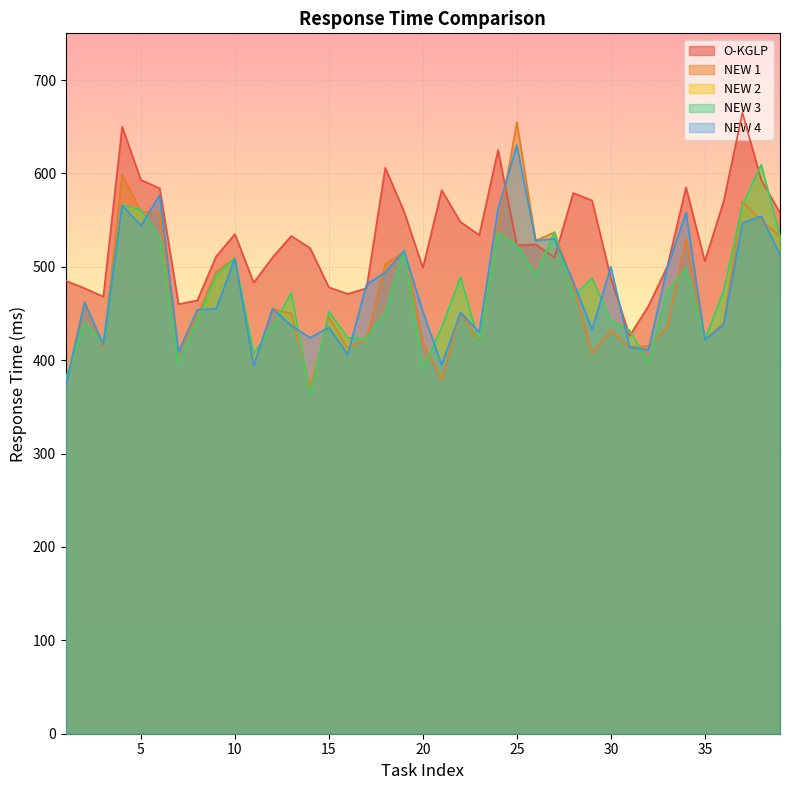

How many data points does each series have?

39